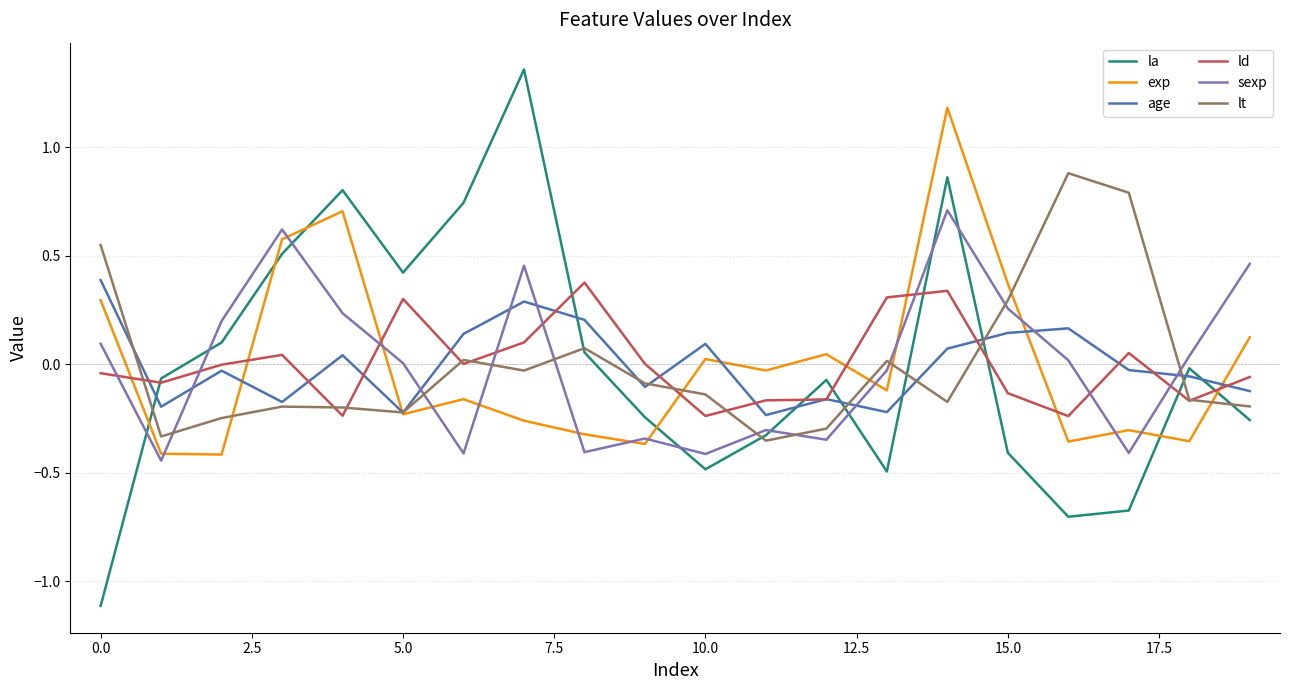

How many categories are shown in the chart?

20